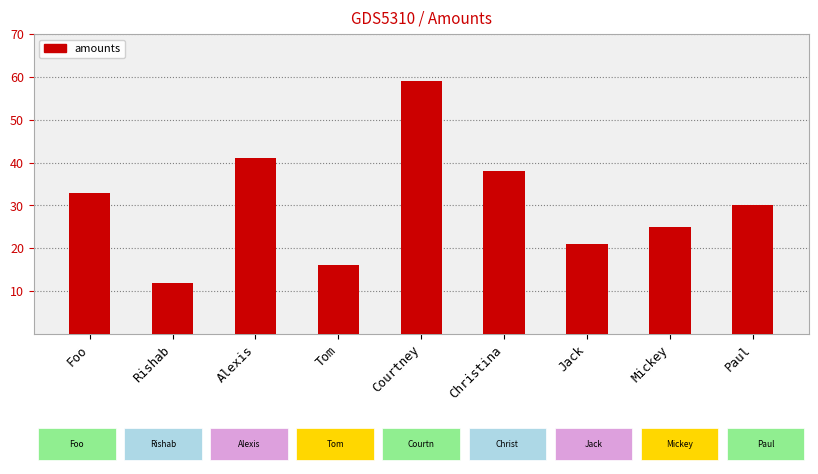

Between Courtney and Rishab, which is larger?

Courtney